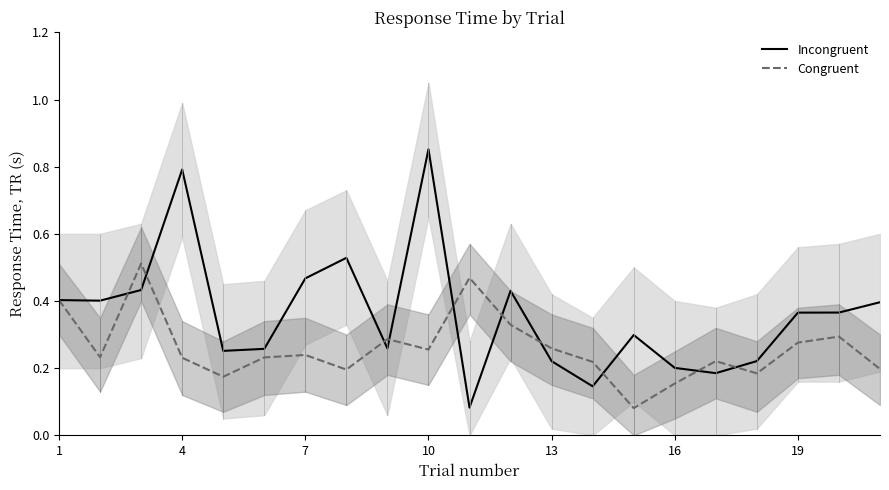

Is it true that Incongruent equals 0.8 at 7?

False